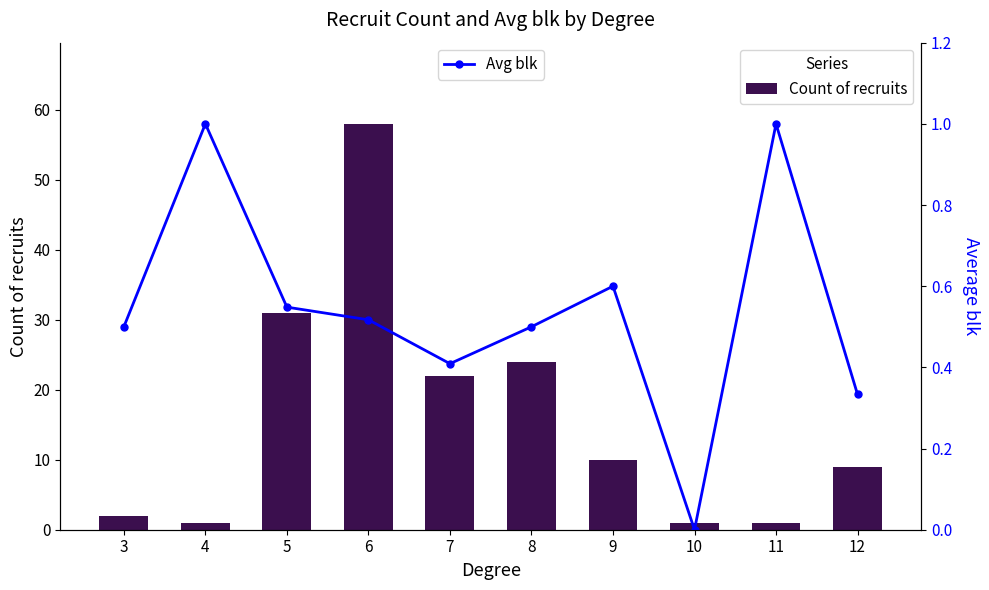

Reading left to right, transcribe all the data shown in this chart.

Count of recruits: 2.0	1.0	31.0	58.0	22.0	24.0	10.0	1.0	1.0	9.0
Avg blk: 0.5	1.0	0.5	0.5	0.4	0.5	0.6	0.0	1.0	0.3